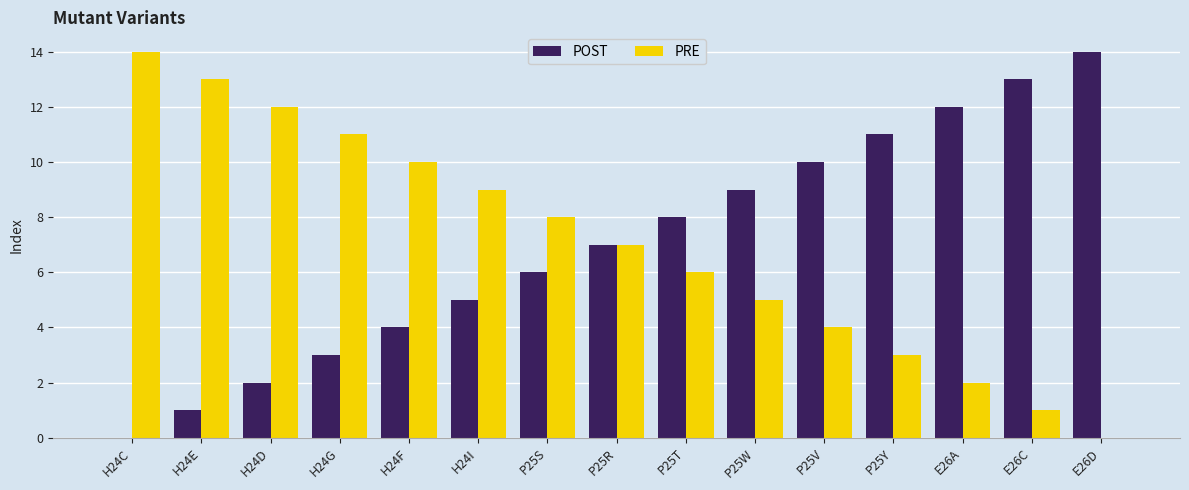

What is the sum of the PRE values at P25R and P25V?

11